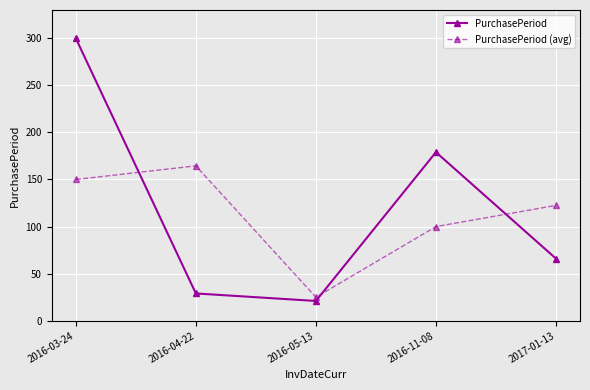

Is the value of PurchasePeriod (avg) at 2016-05-13 greater than the value of PurchasePeriod at 2017-01-13?

No